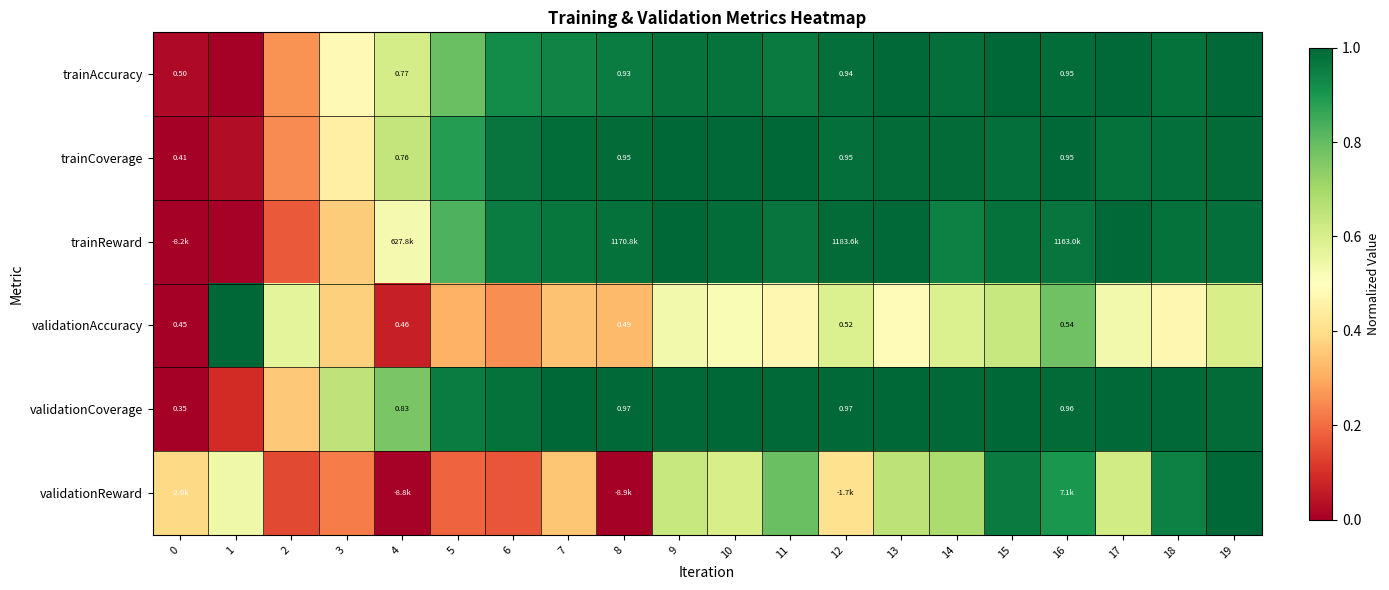

What is the average value of the trainAccuracy series?

0.8